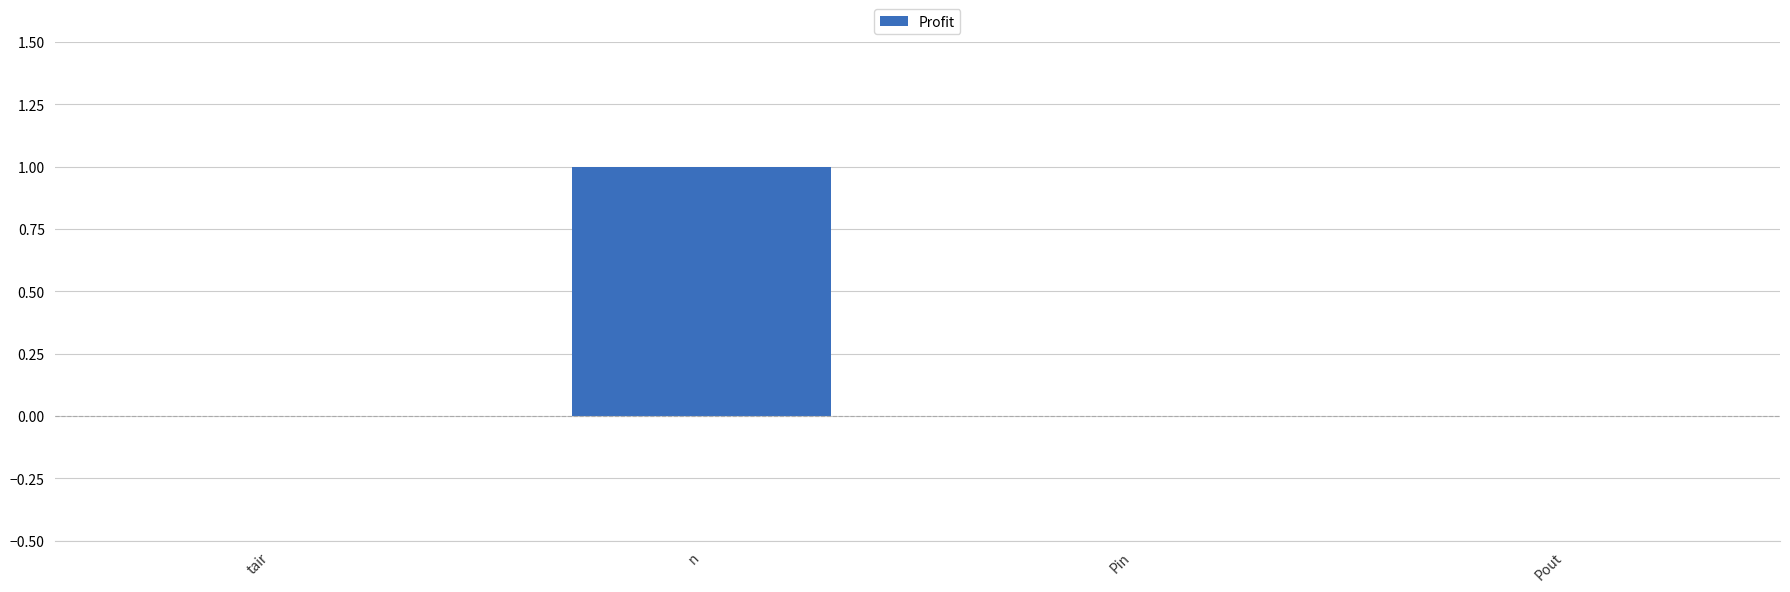

Count the number of categories in the chart.

4